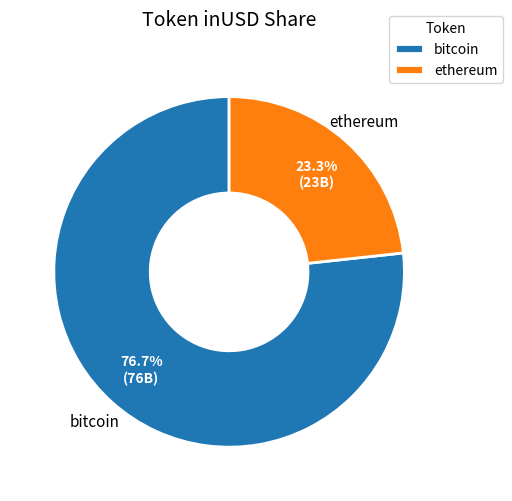

To the nearest percent, what is the average slice percentage?

50%